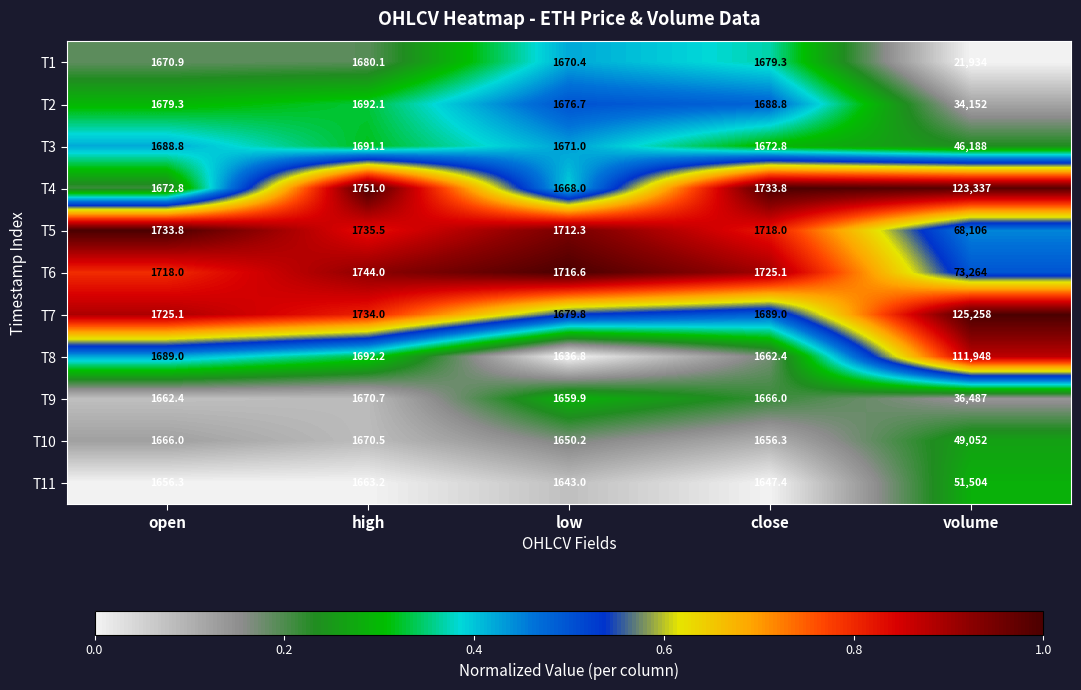

Rank the series at low from lowest to highest value.

T8, T11, T10, T9, T4, T1, T3, T2, T7, T5, T6